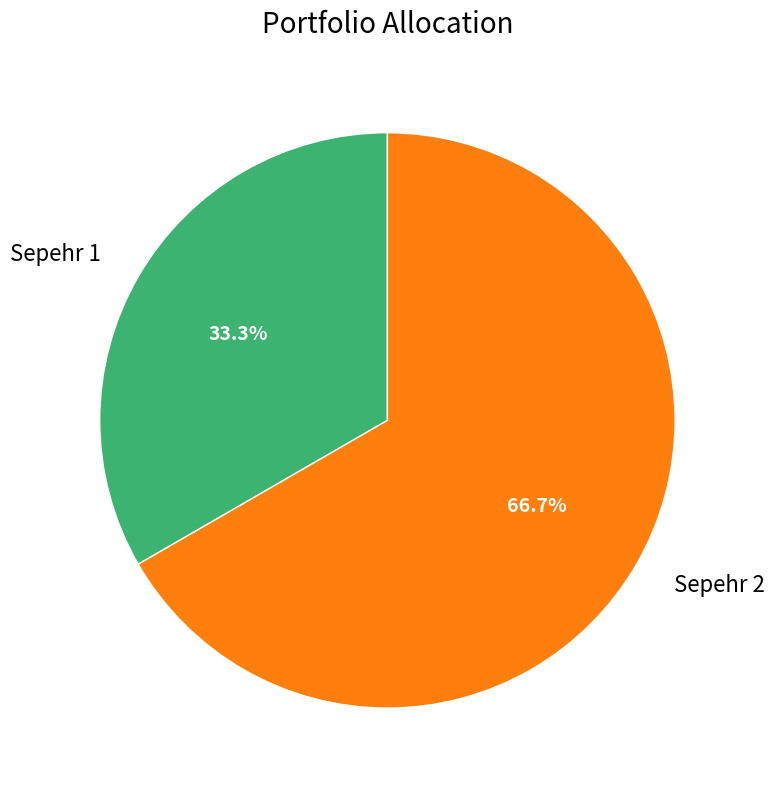

What percentage is NOT represented by Sepehr 2?

33.3%